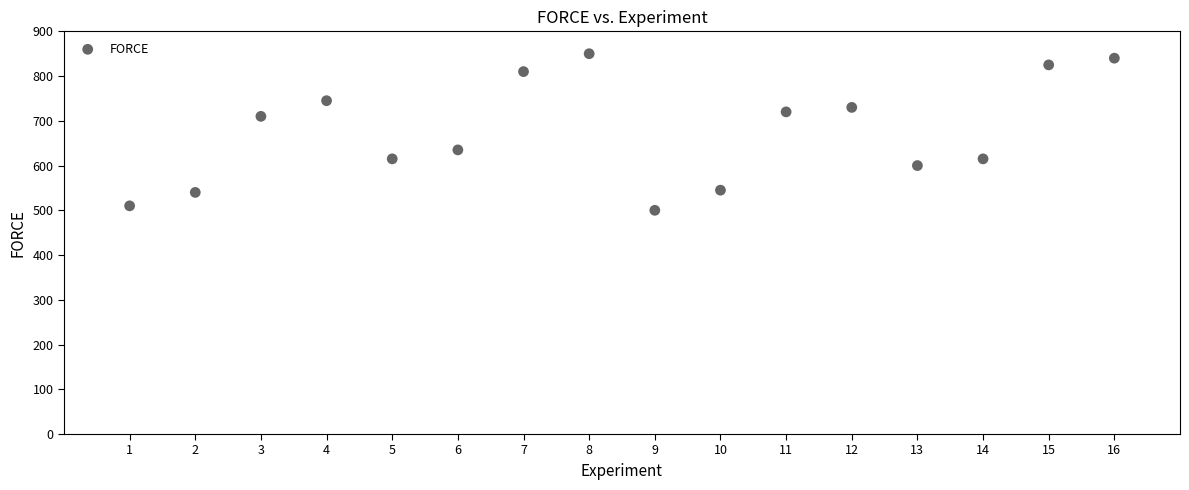

What is the range of Y values (max minus min)?

350